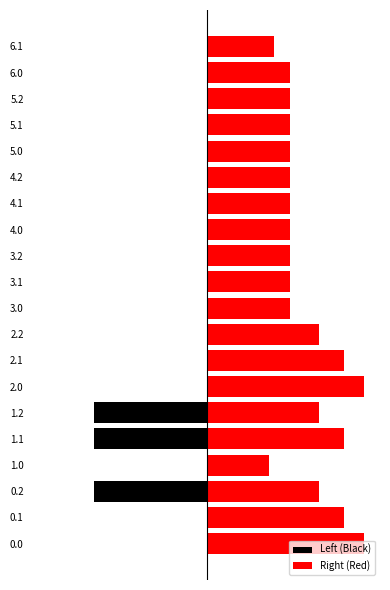

What is the difference between the second highest and second lowest values in the Right (Red) series?

228.0